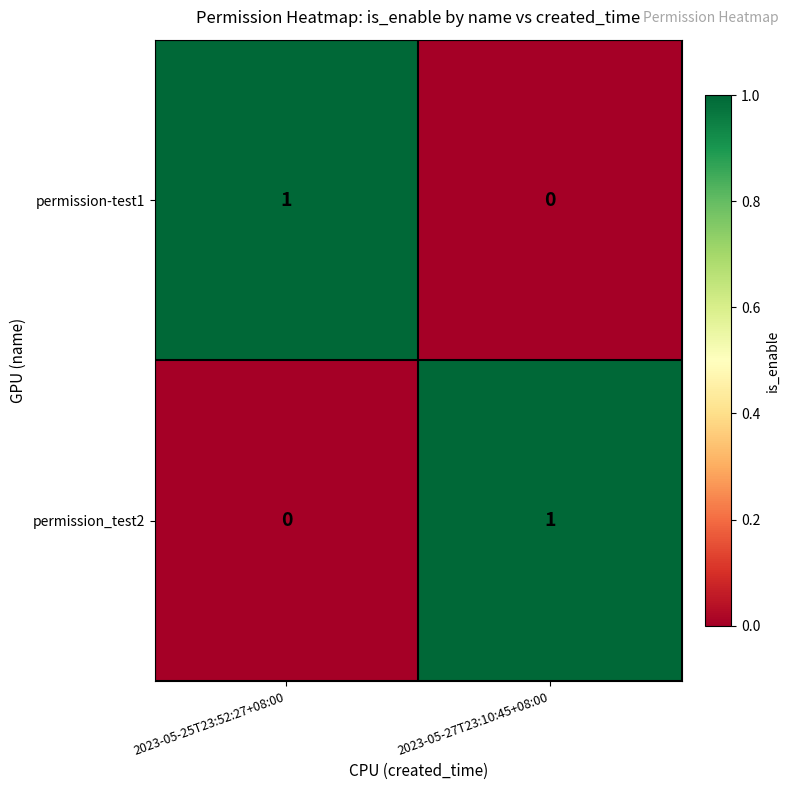

At 2023-05-25T23:52:27+08:00, list the series in order from largest to smallest.

permission-test1, permission_test2